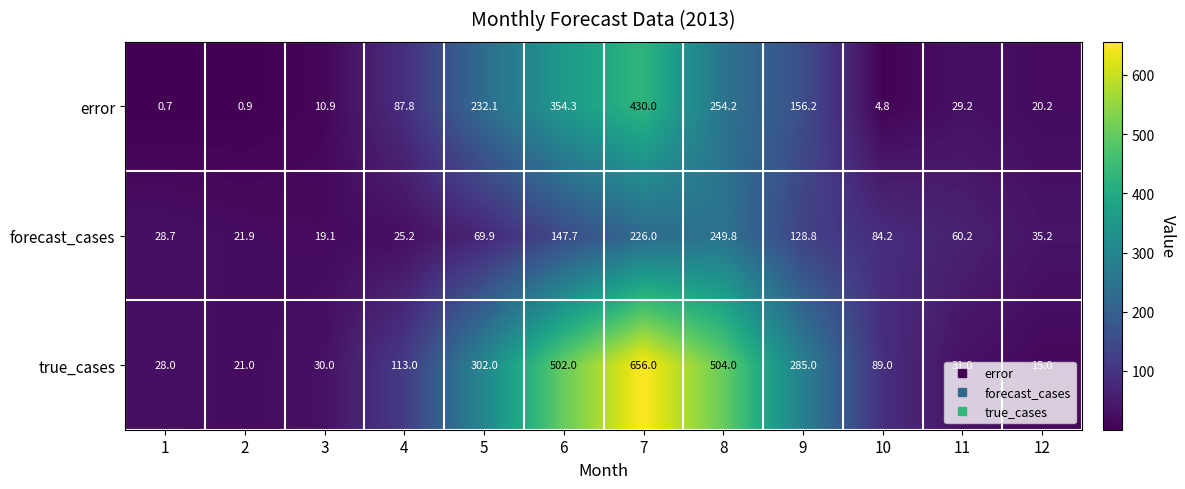

What is the spread (max minus min) of values at 2?

21.0